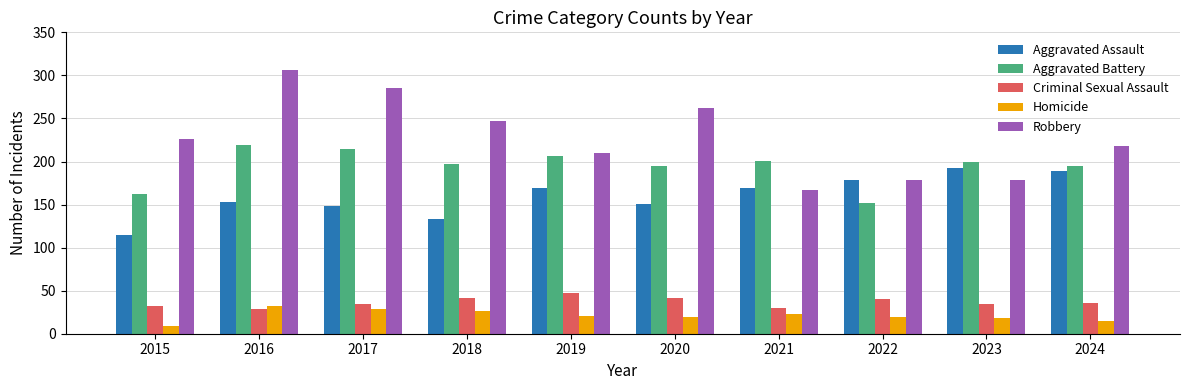

What is the value of the Criminal Sexual Assault bar at the 10th from the left?

36